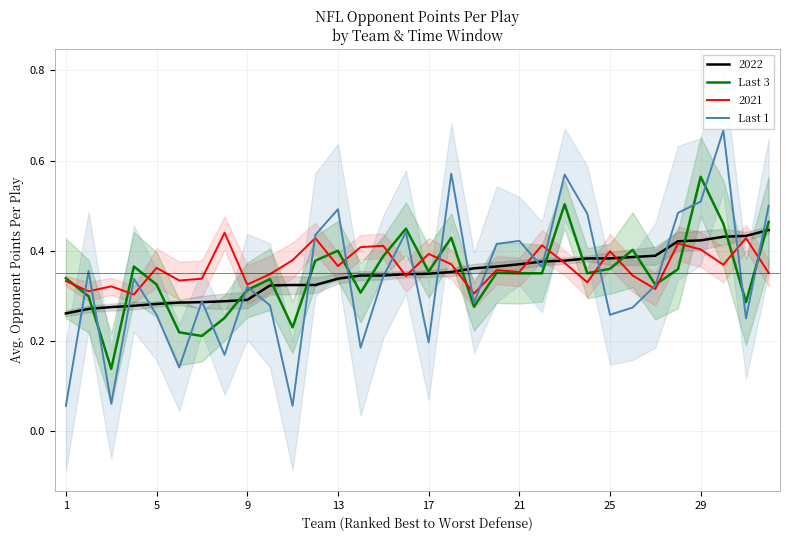

What is the sum of all Last 1 values?

10.8